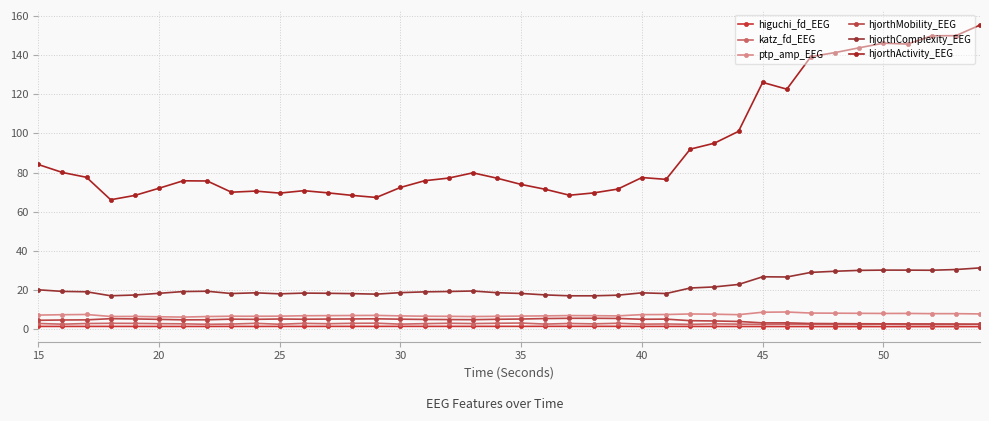

Where does the hjorthMobility_EEG series first go above 5?

30